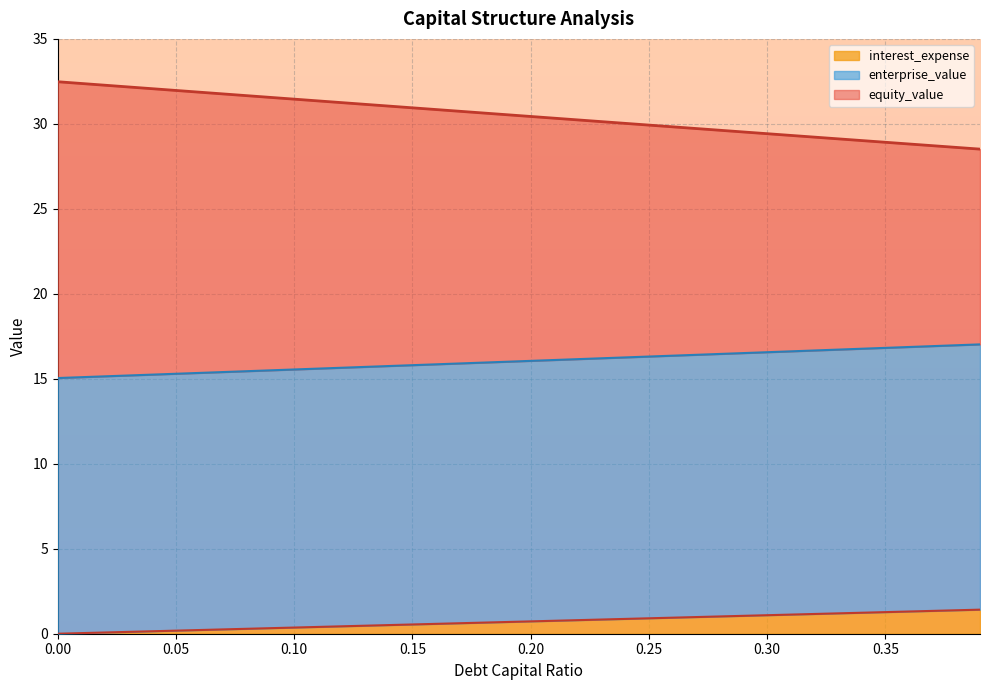

The equity_value series shows 31.7 at 0.08. True or false?

True